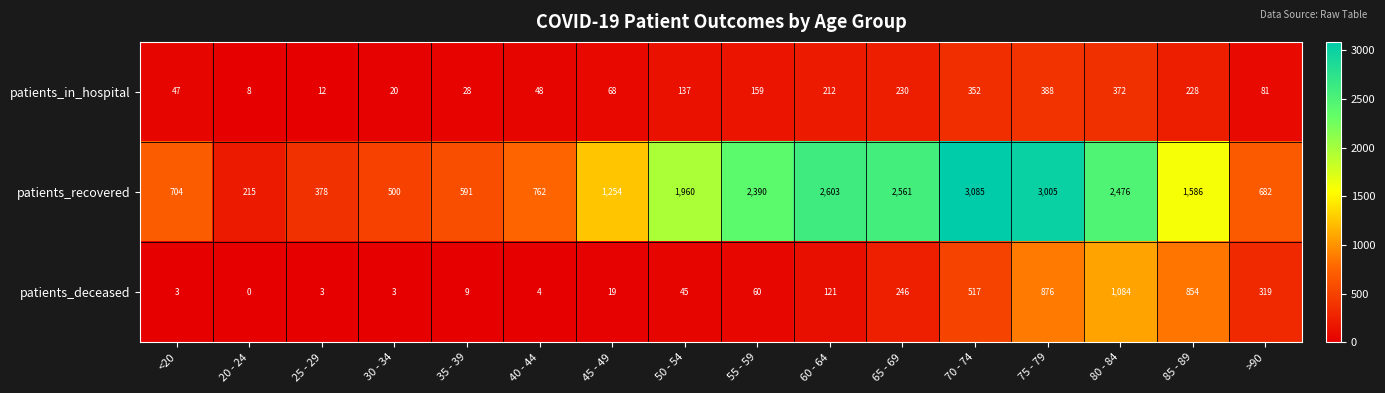

Read the patients_recovered value at 25 - 29, to the nearest 50.

400